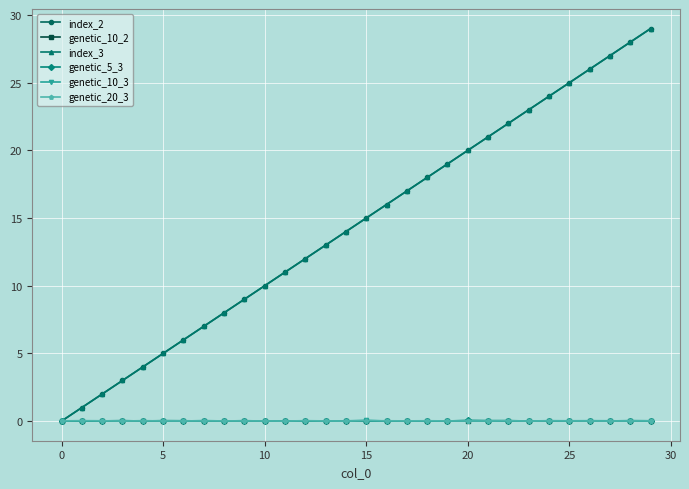

Does the chart have visible grid lines?

Yes